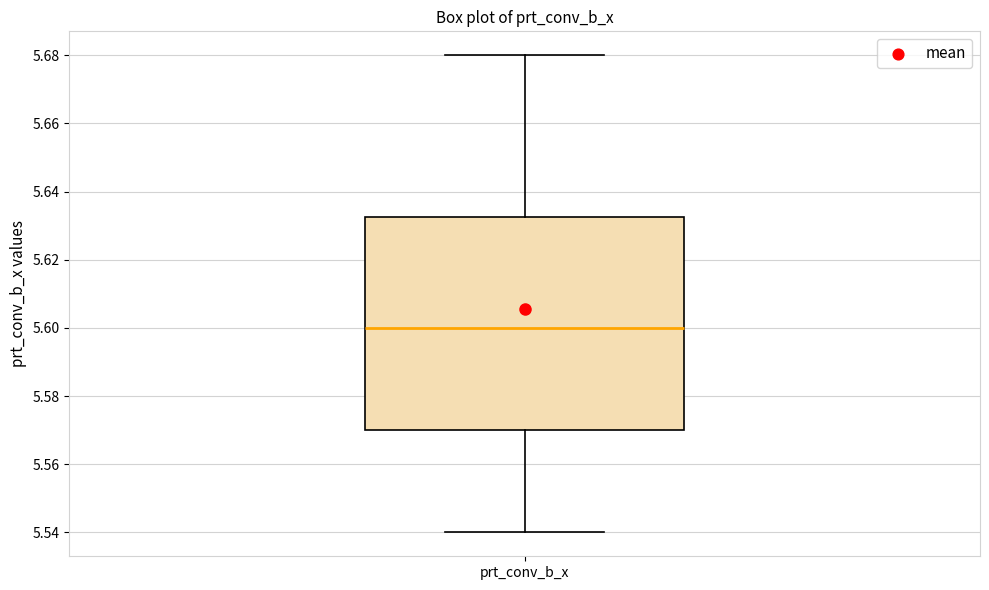

Read this box plot against the y-axis: the position of the median line, the range covered by the box, and the ends of both whiskers. The values are not printed on the chart, so give them approximately, as read against the axis.

median 5.600, box 5.570 to 5.632, whiskers 5.540 to 5.680